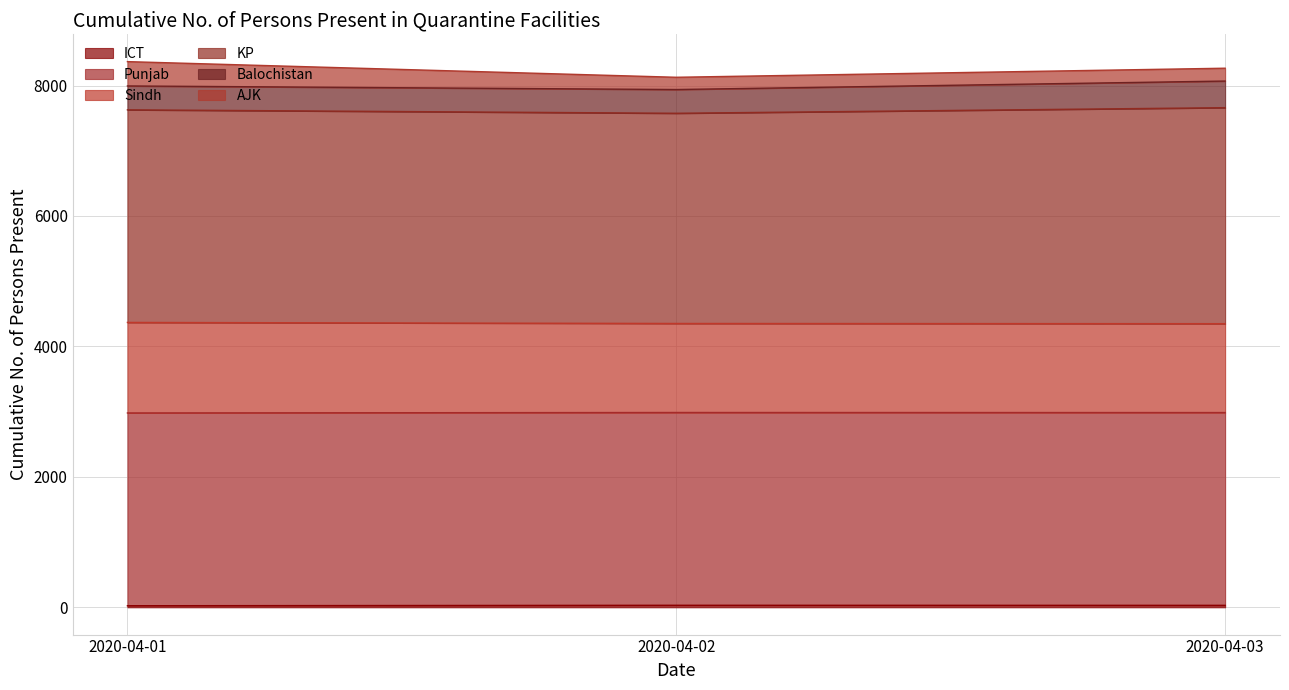

Does the chart display data point markers on the line(s)?

No